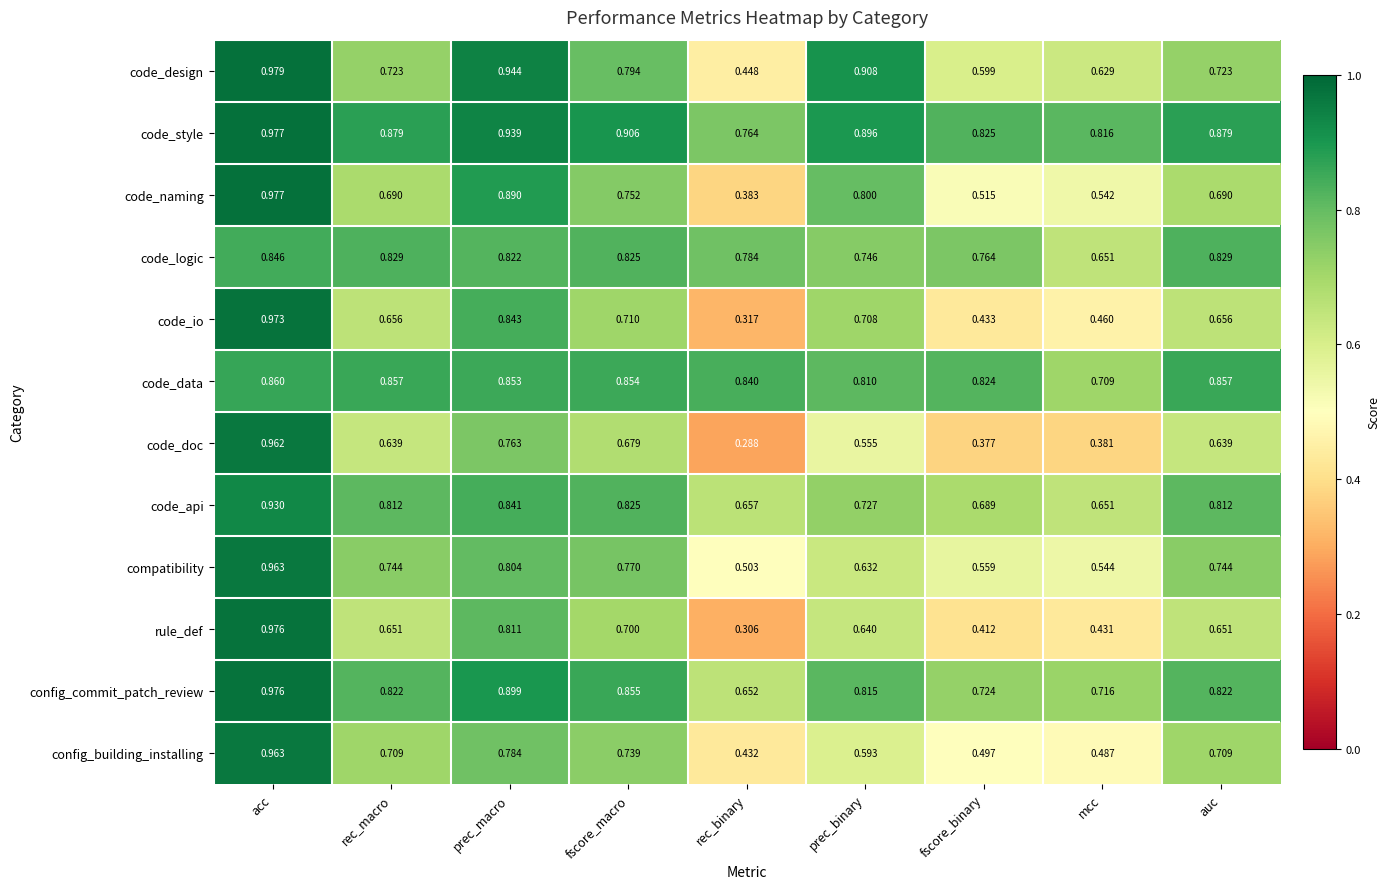

Rank the series at prec_macro from lowest to highest value.

code_doc, config_building_installing, compatibility, rule_def, code_logic, code_api, code_io, code_data, code_naming, config_commit_patch_review, code_style, code_design